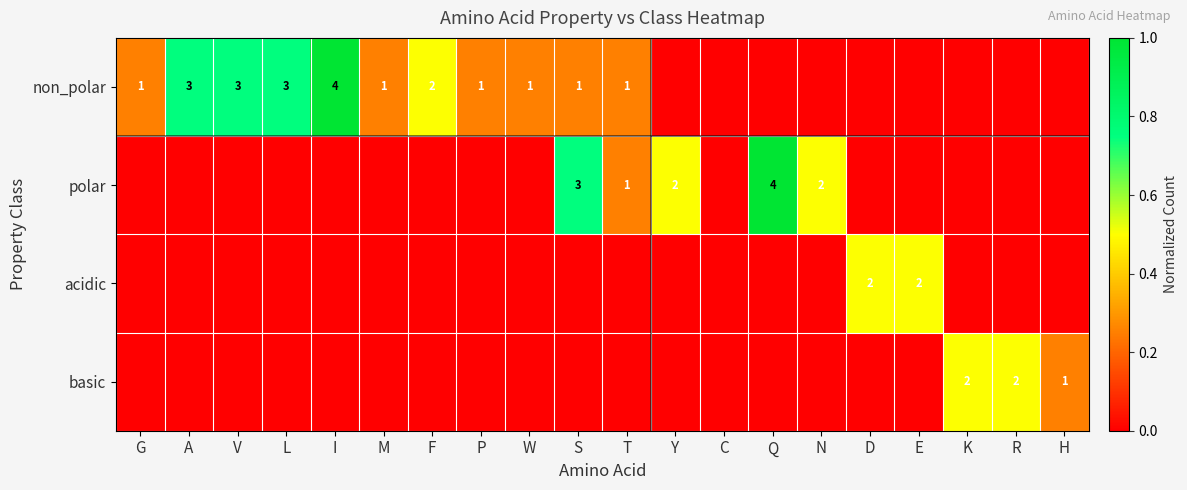

The non_polar series shows 1 at T. True or false?

True